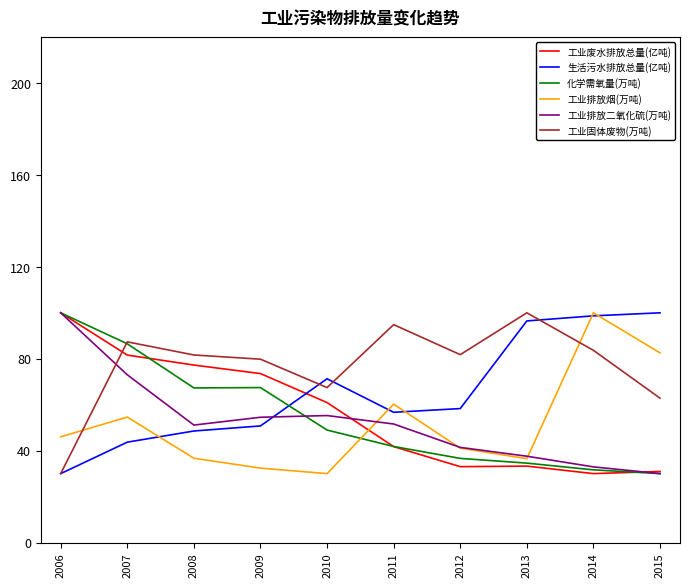

What is the minimum value for 工业固体废物(万吨)?

30.0